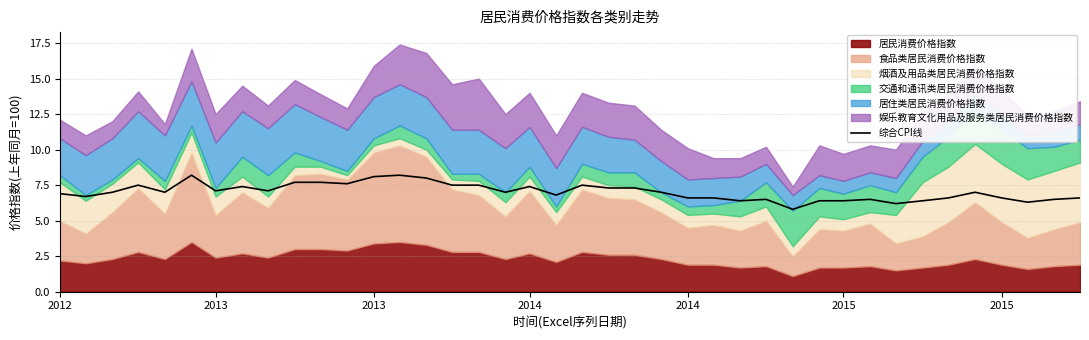

What is the value of the 4th point from the left?

7.5